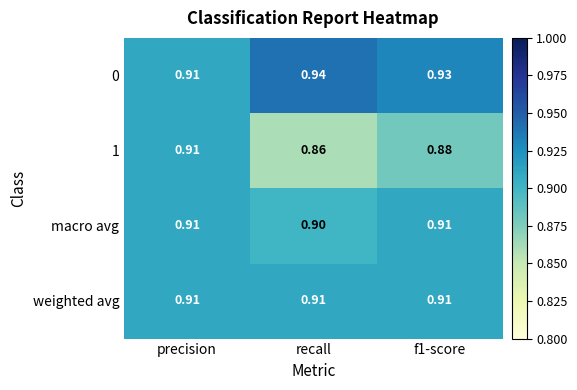

What is the smallest value displayed?

0.9